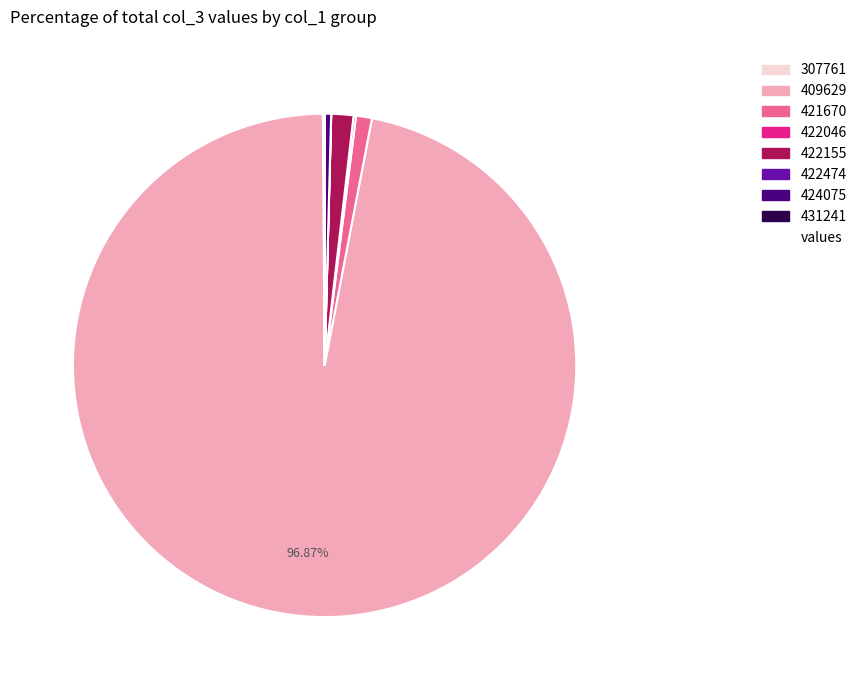

Is there a majority slice in this chart?

Yes